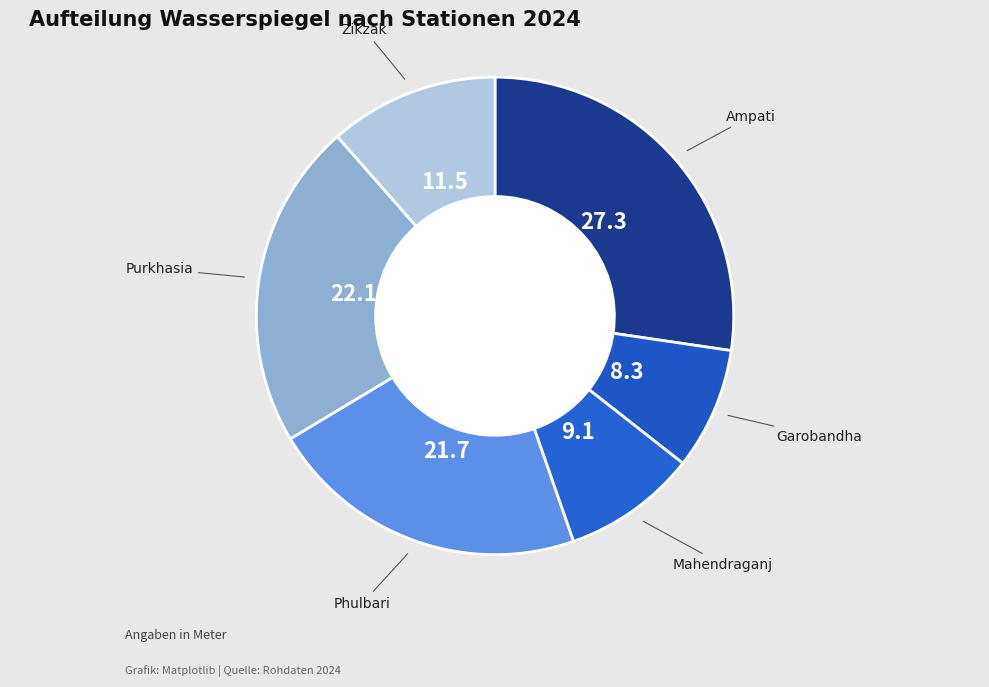

True or false: Purkhasia accounts for 22% of the total.

True